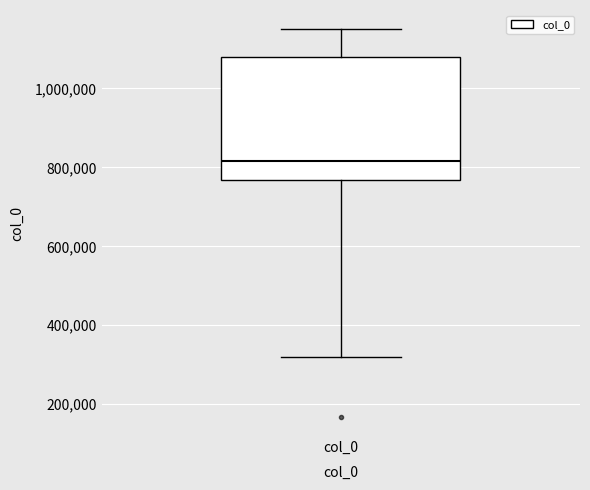

Transcribe this box plot: give where the median line is, the range the box spans, and where the two whiskers end, as read against the y-axis. The values are not printed on the chart, so give them approximately, as read against the axis.

median 820000, box 760000 to 1080000, whiskers 320000 to 1140000